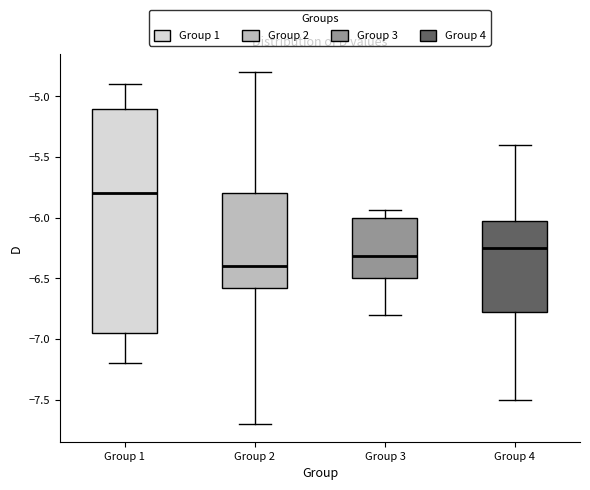

Which box is the tallest, from its lower edge to its upper edge?

Group 1